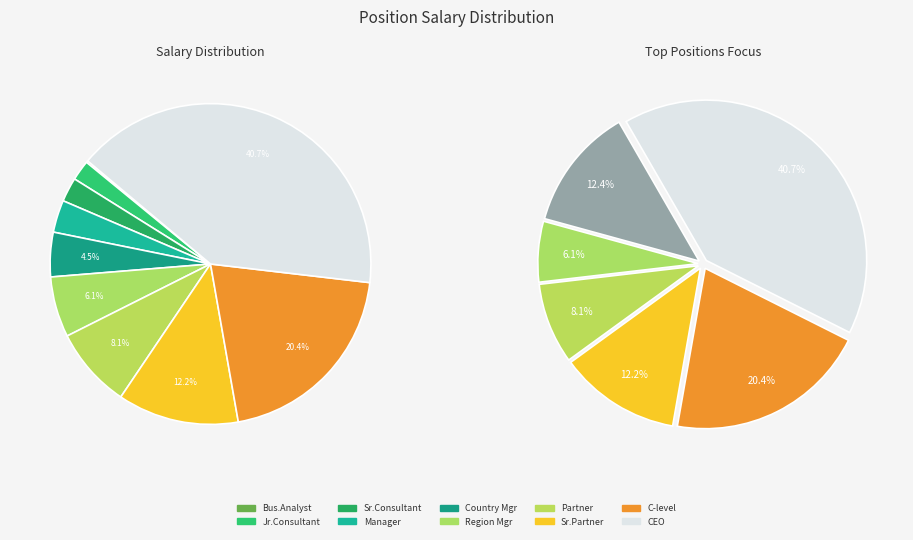

To the nearest percent, what is the difference between the Junior Consultant and Business Analyst slice percentages?

2%